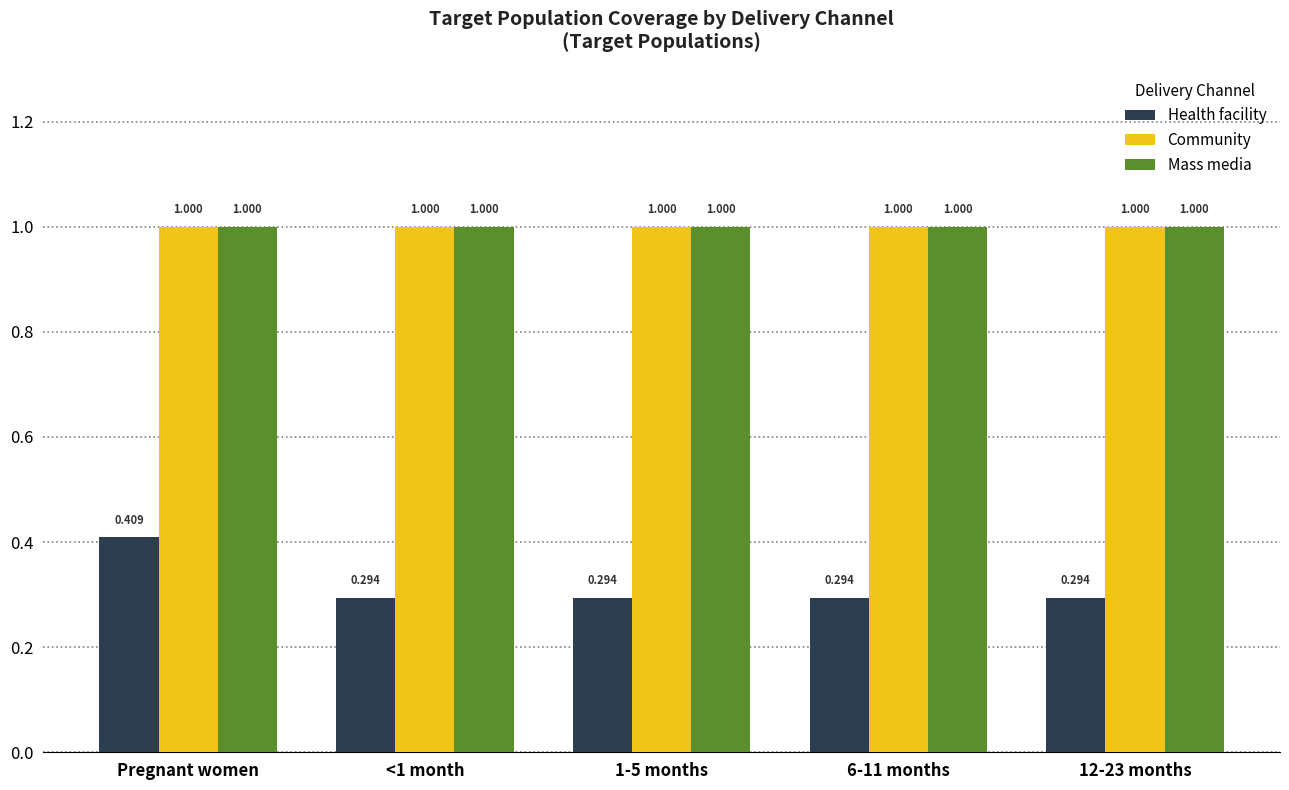

The Mass media series shows 1.0 at 6-11 months. True or false?

True